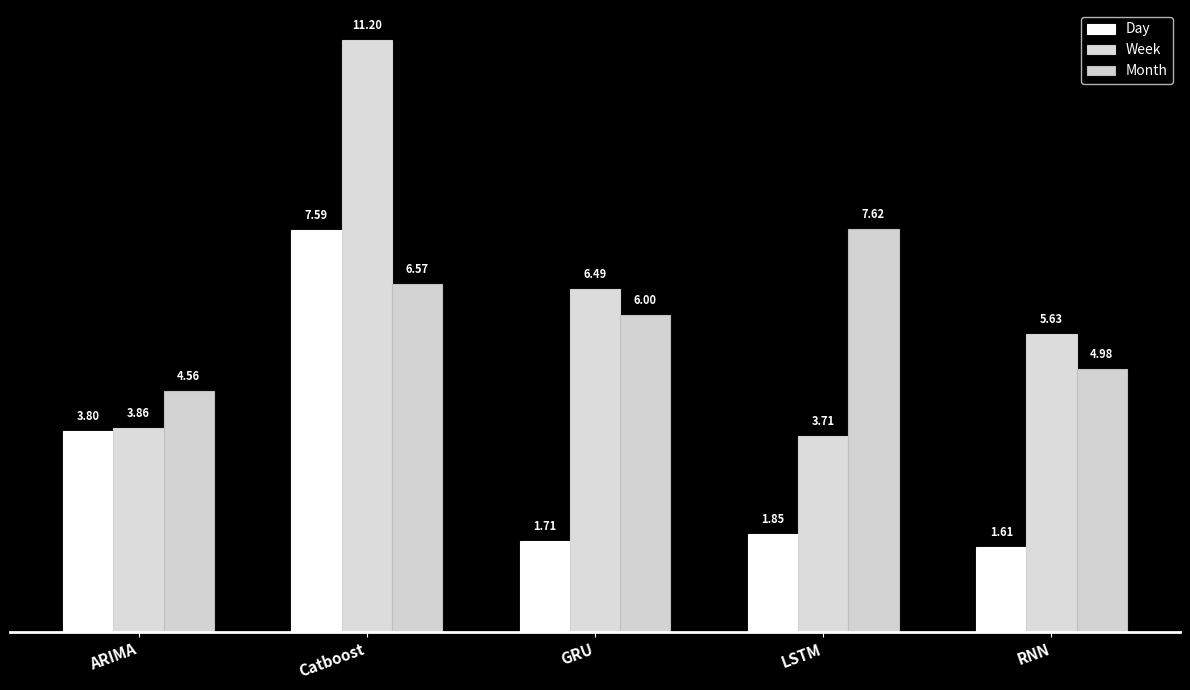

What is the average value of the Month series?

5.9